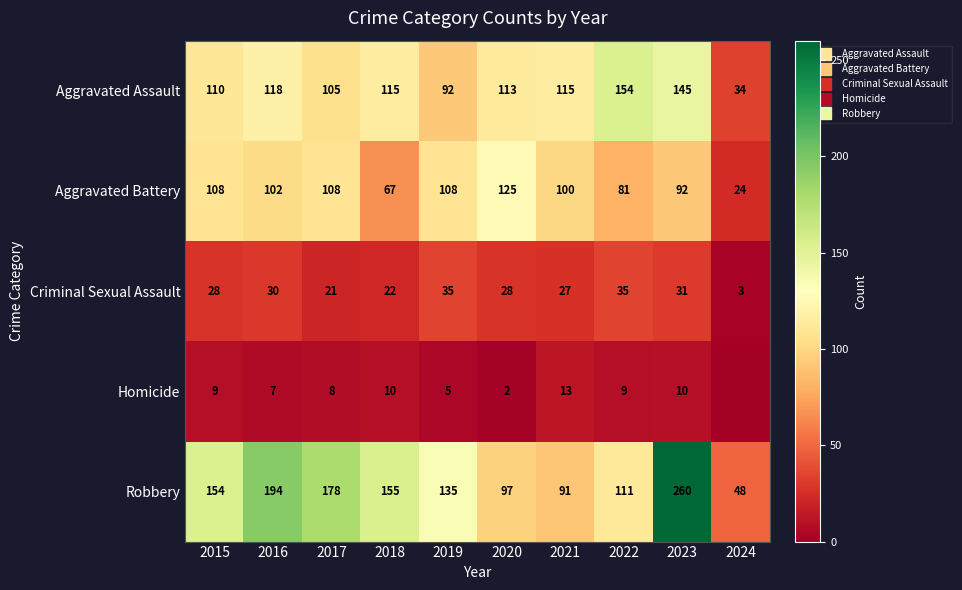

What is the maximum value shown in the chart?

260